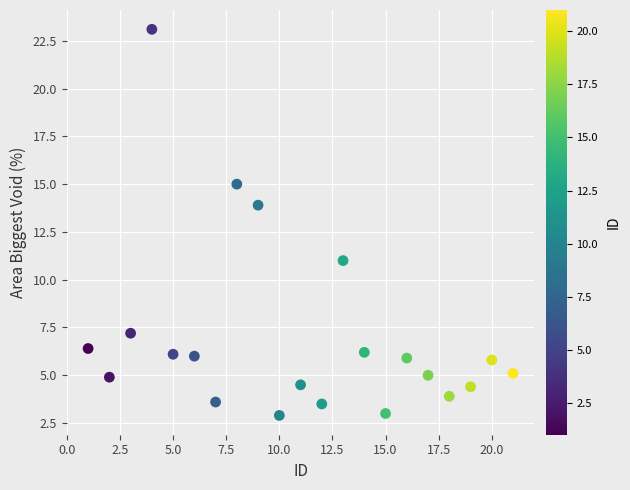

What is the range of X values (max minus min)?

20.0